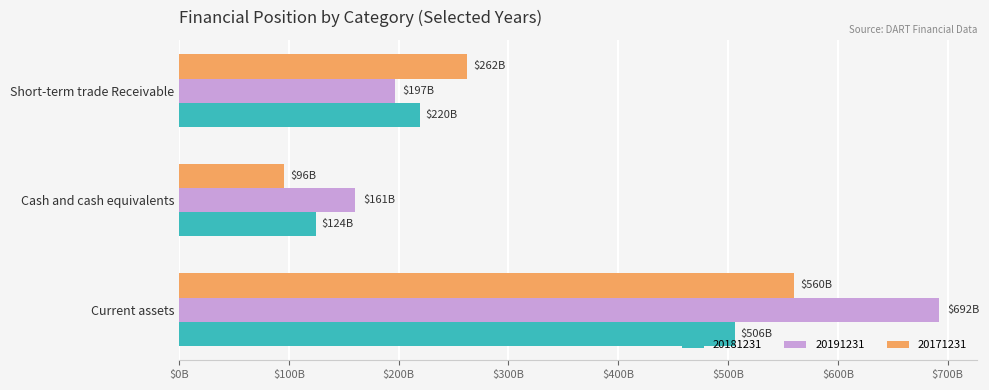

What are all the series names shown in the legend?

20181231, 20191231, 20171231